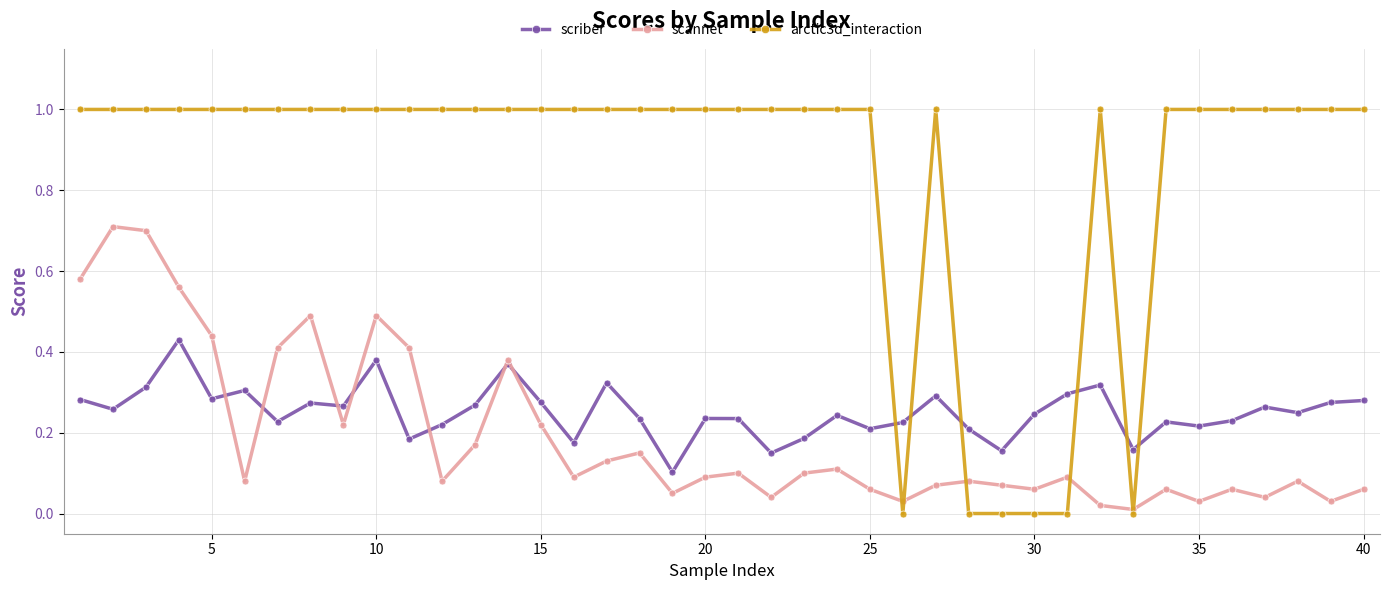

How many categories are shown in the chart?

40